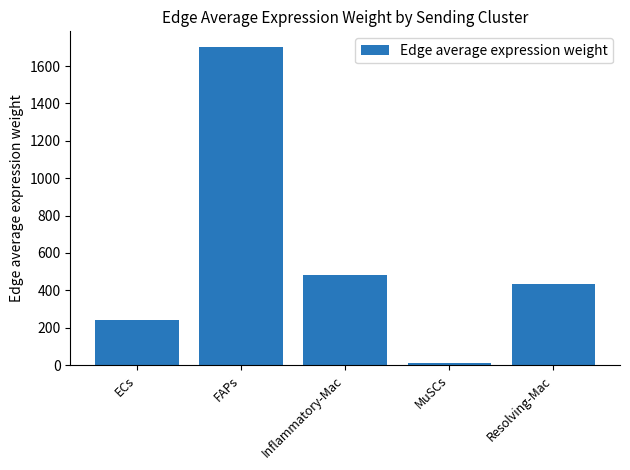

What is the change in value from FAPs to Resolving-Mac?

-1264.1